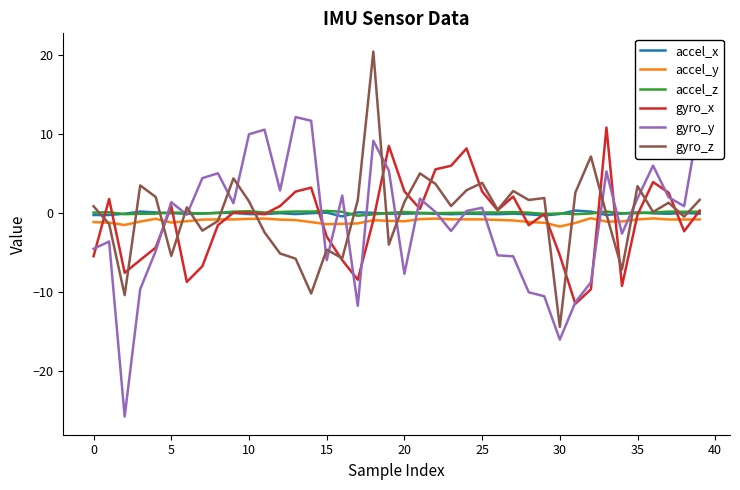

True or false: accel_y and gyro_z cross at least once.

True